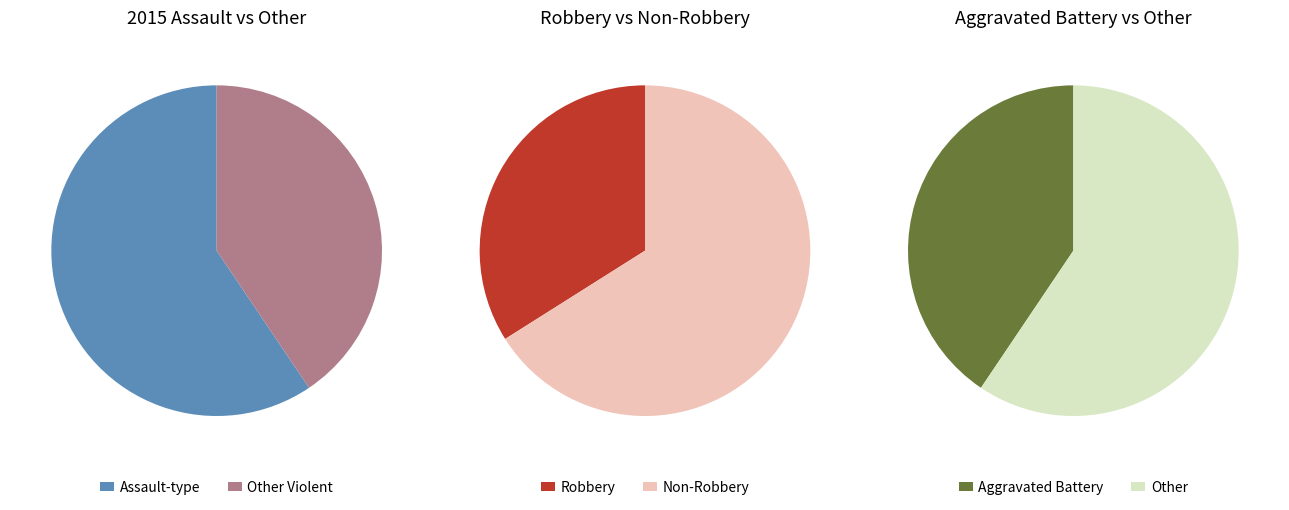

What percentage is NOT represented by Robbery?

66.0%